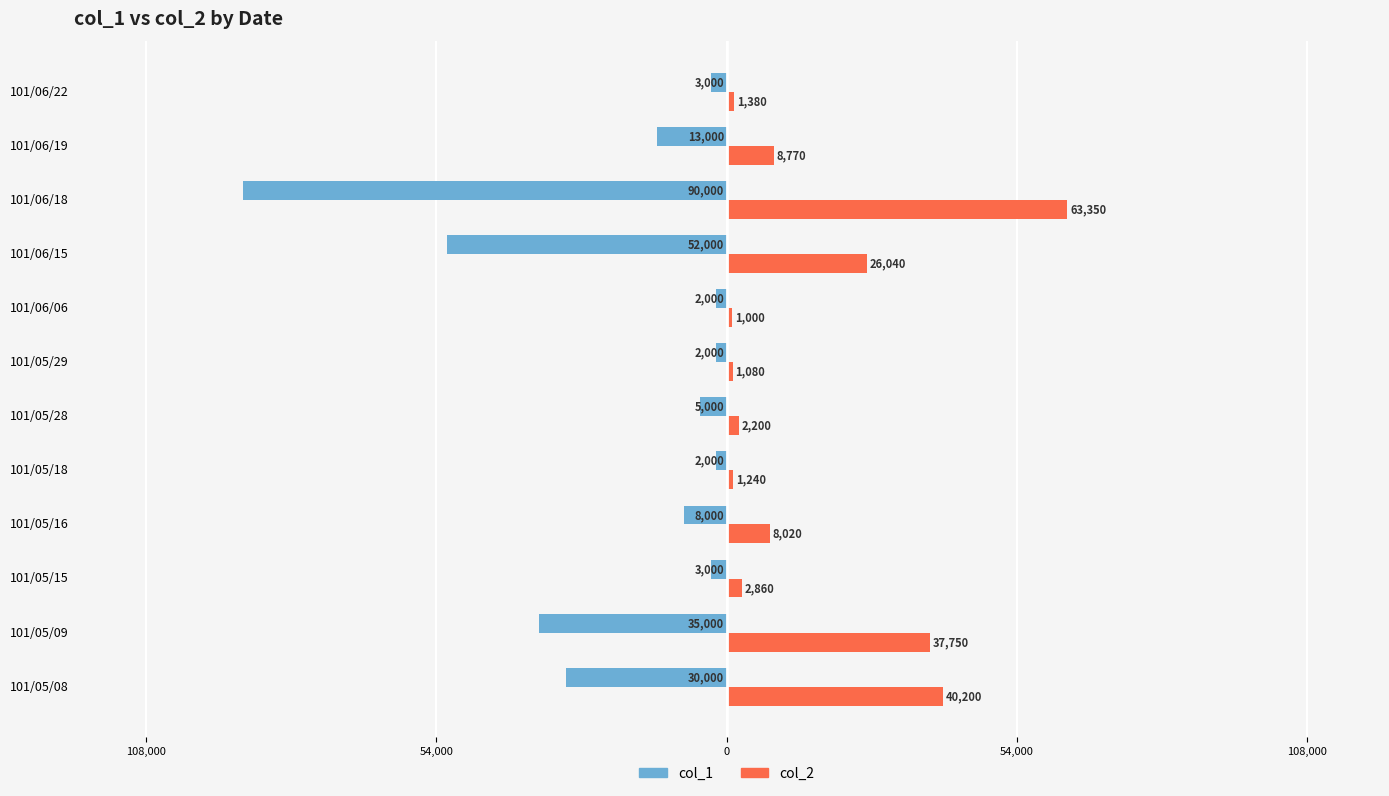

What is the difference between the maximum and minimum values in the col_1 series?

88000